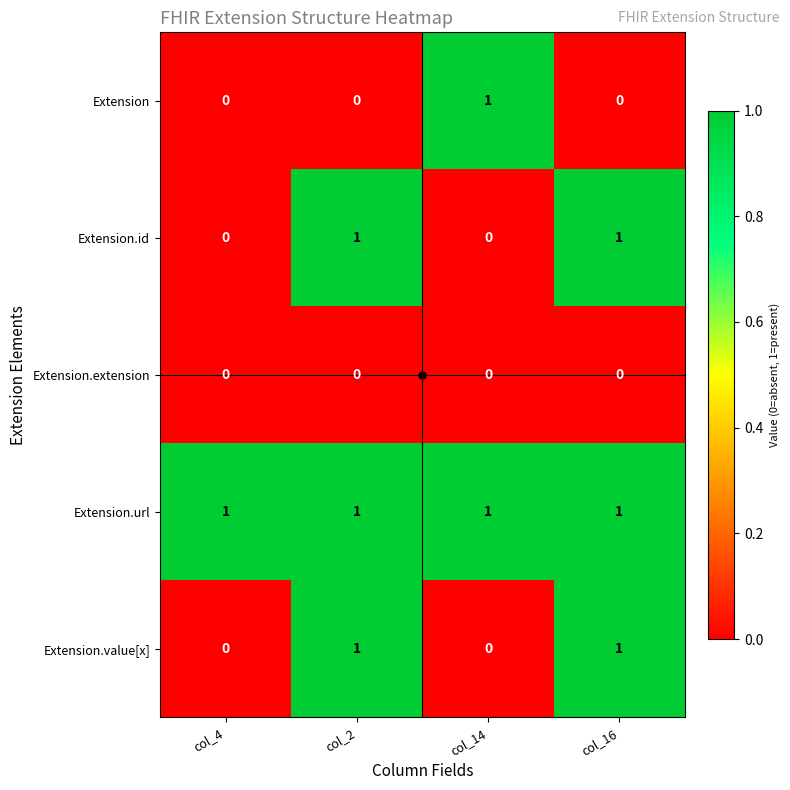

True or false: Extension has a value of 1 at col_4.

False